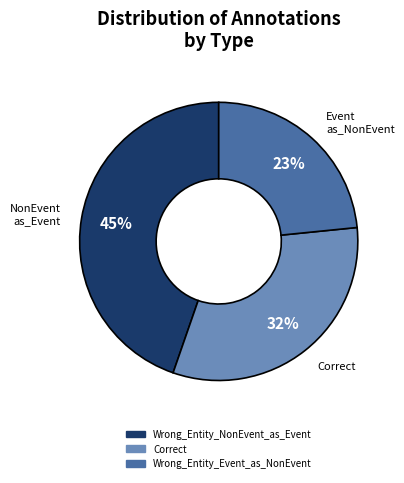

Count the number of slices in the pie.

3